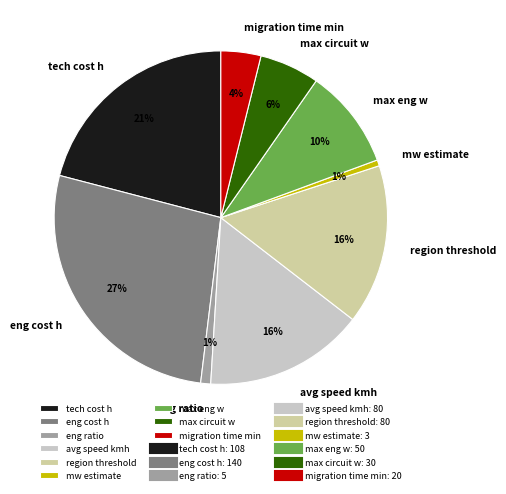

Is it true that max eng w is 3% of the pie?

False